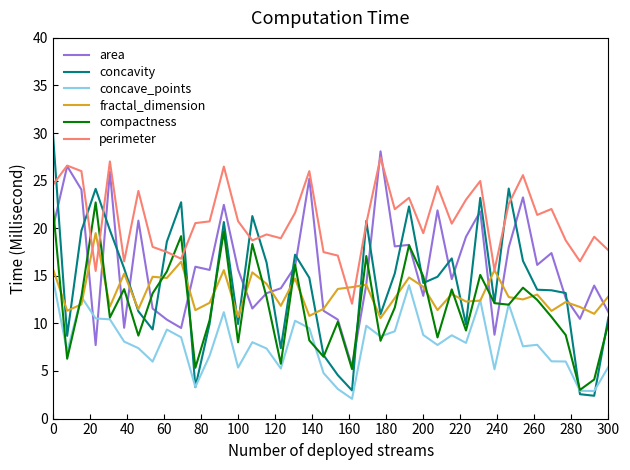

What is the smallest value displayed?

2.1